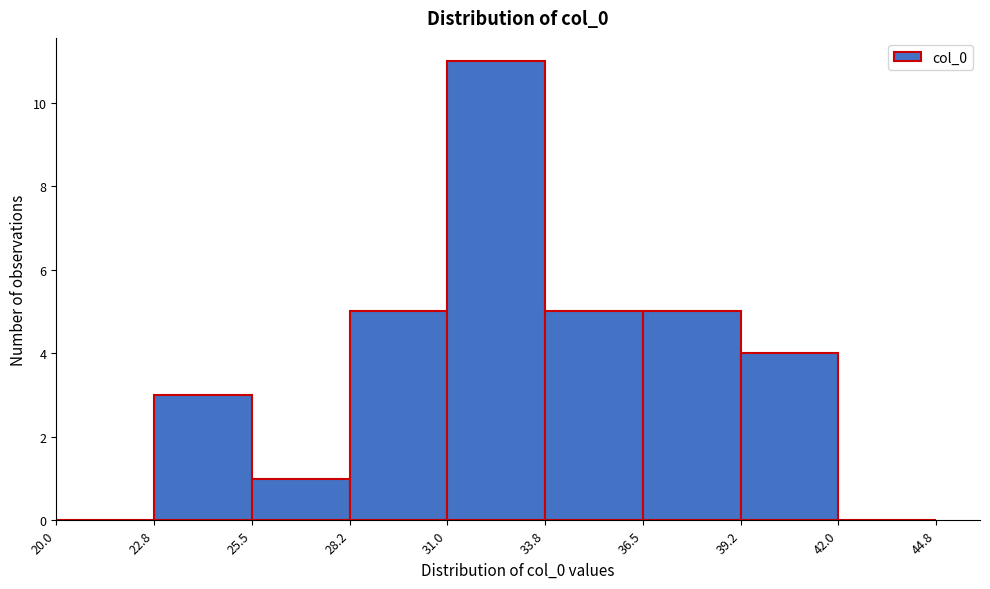

Which range on the x-axis has the tallest bar?

31.0 to 33.8